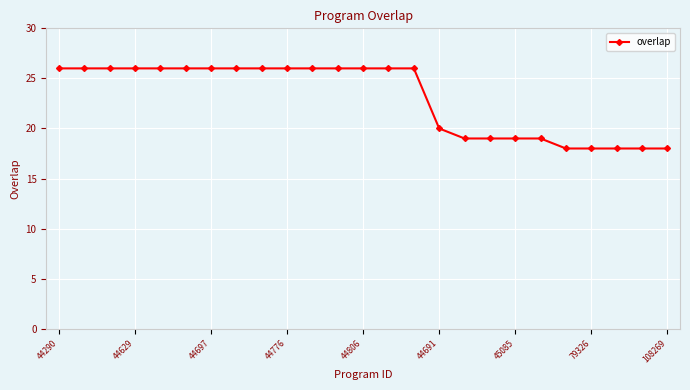

What is the difference between the maximum and minimum values?

8